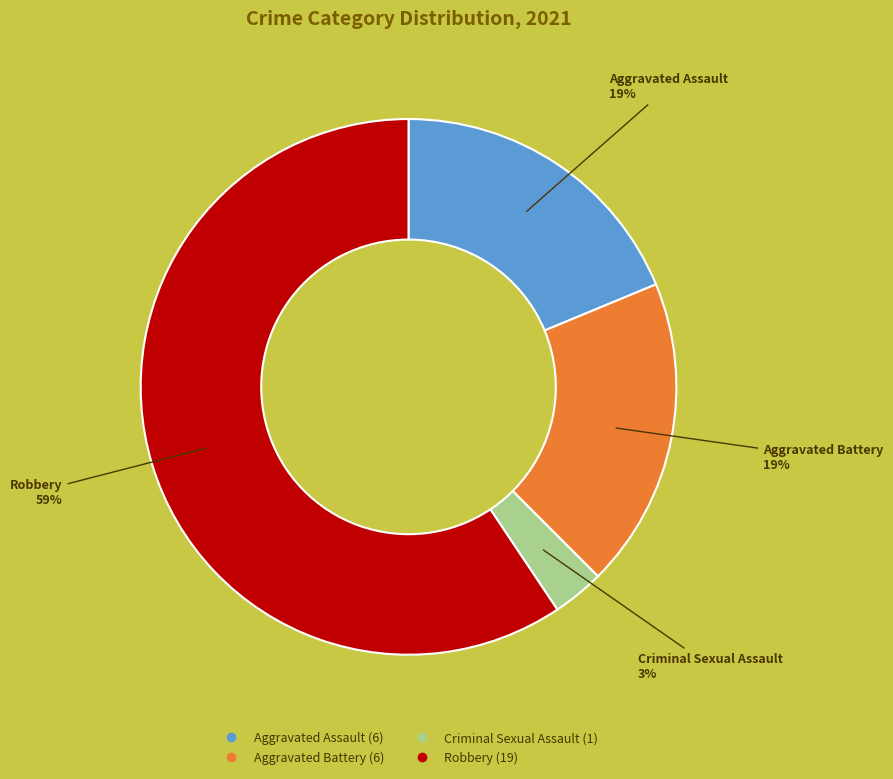

How many slices are in this pie chart?

4